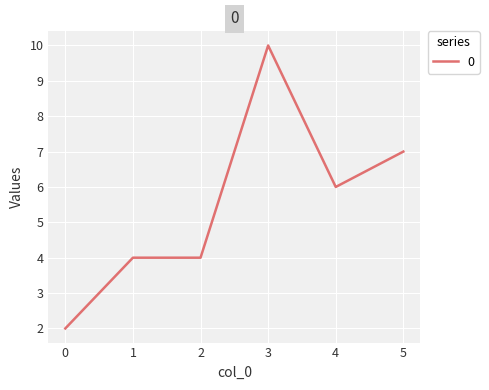

The chart shows a value of 10 at 3. True or false?

True